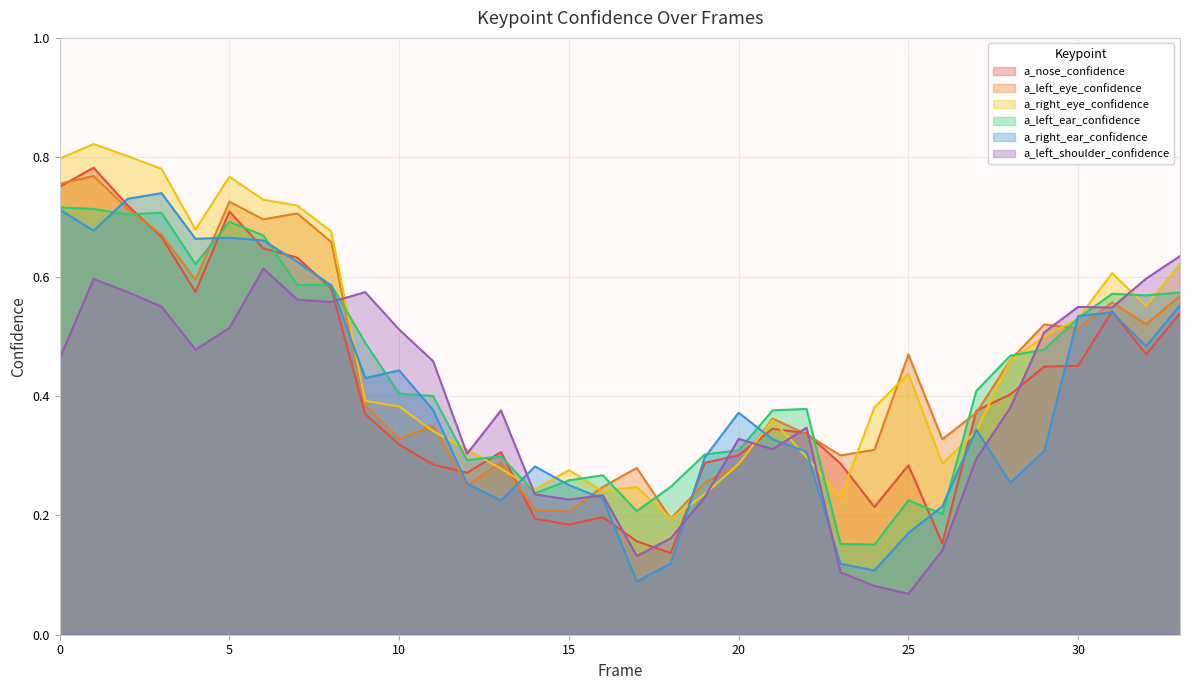

Which series has the largest total across all categories?

a_right_eye_confidence